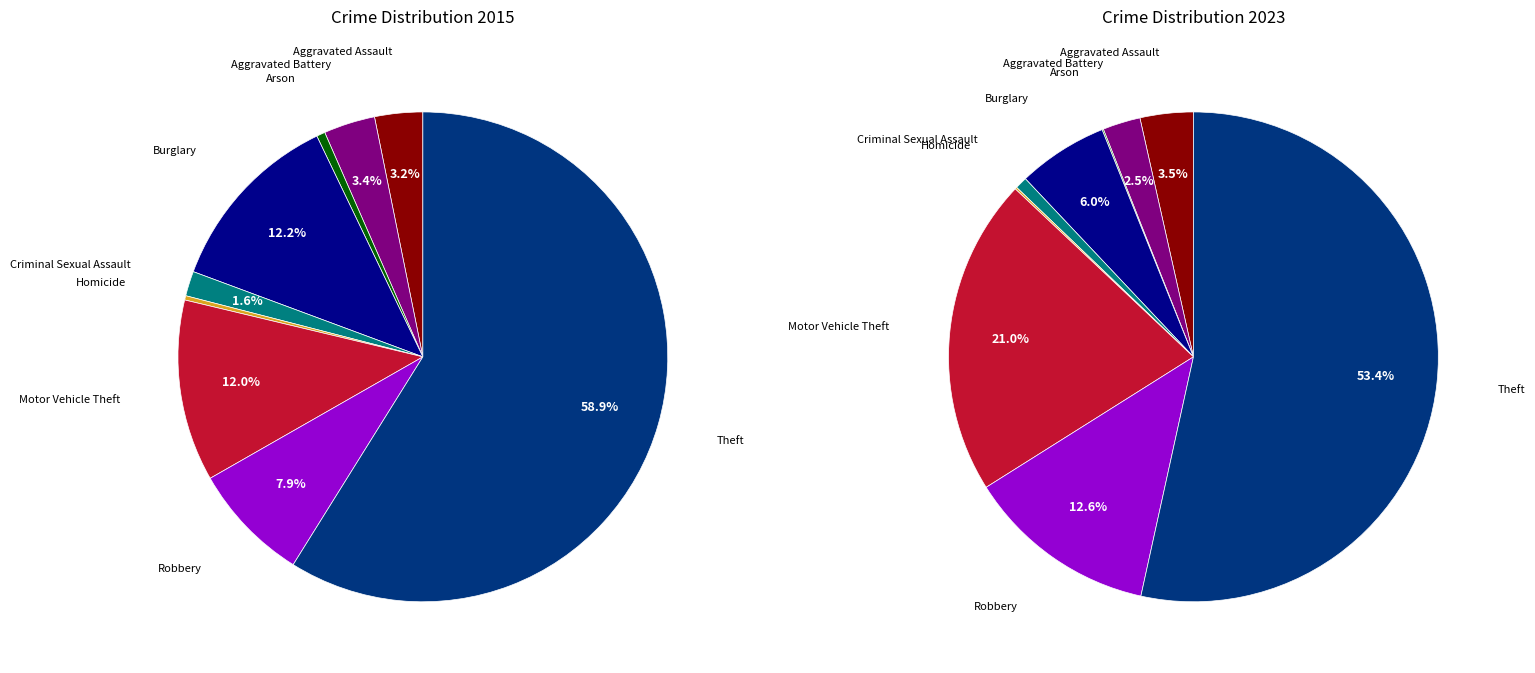

To the nearest percent, what portion does 4 represent?

2%